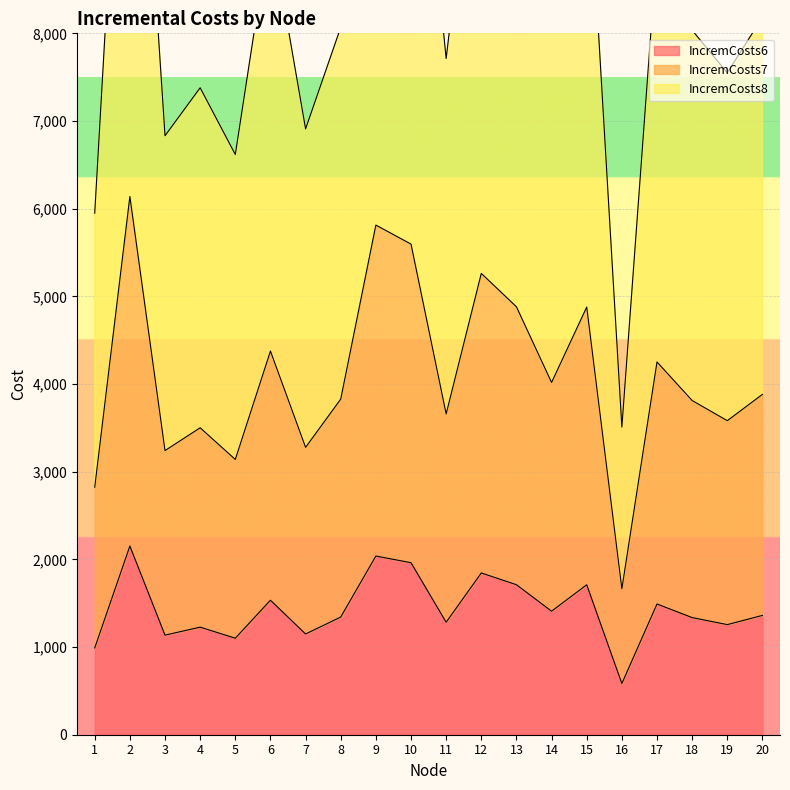

How many values in the IncremCosts7 series exceed 3882?

9